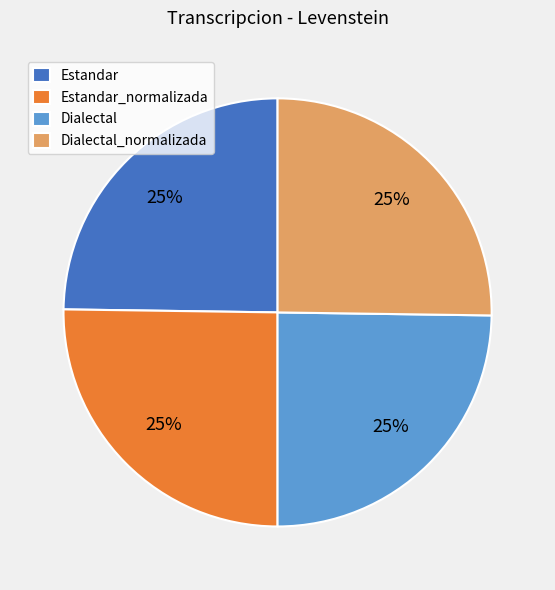

To the nearest percent, what is the average slice percentage?

25%